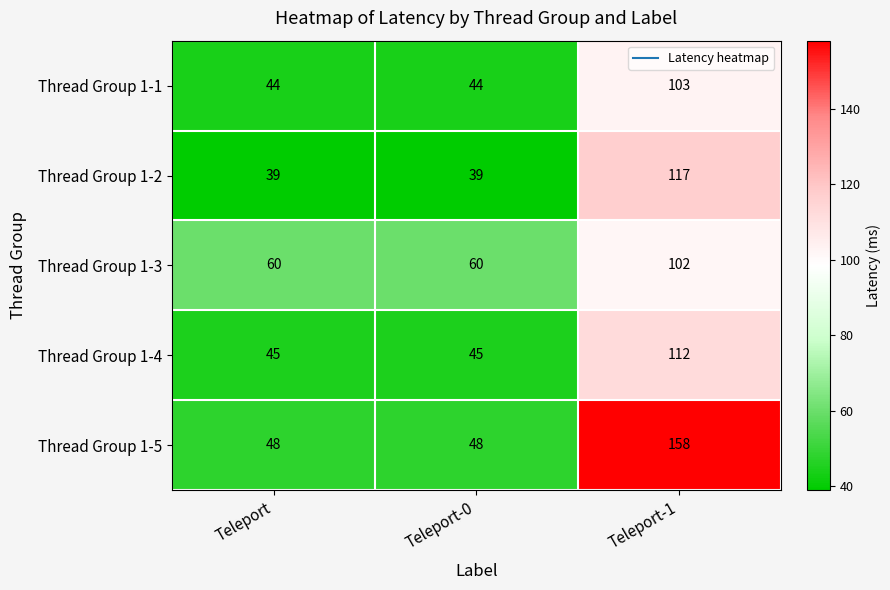

Which series has the widest spread of values?

Thread Group 1-5